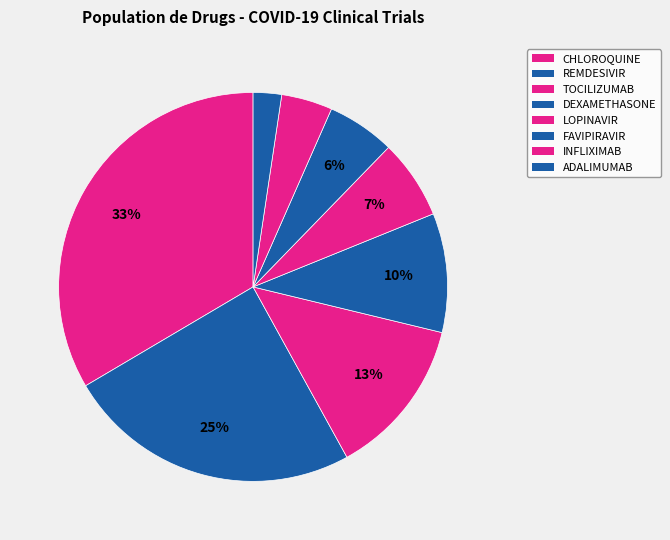

To the nearest percent, what is the average slice percentage?

12%